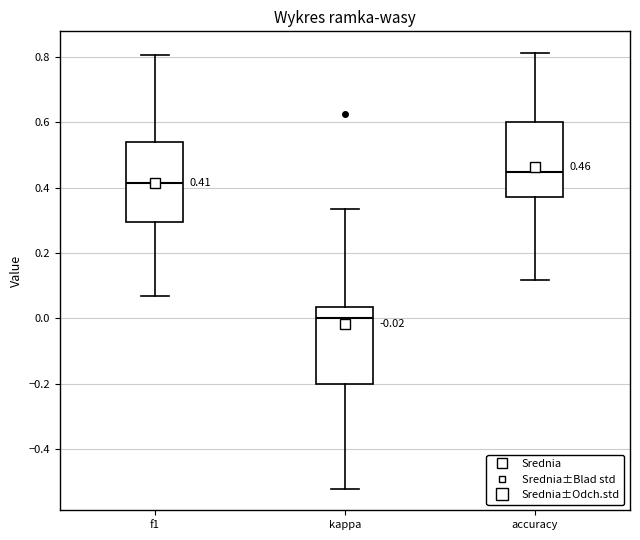

Which box's median line is the lowest?

kappa